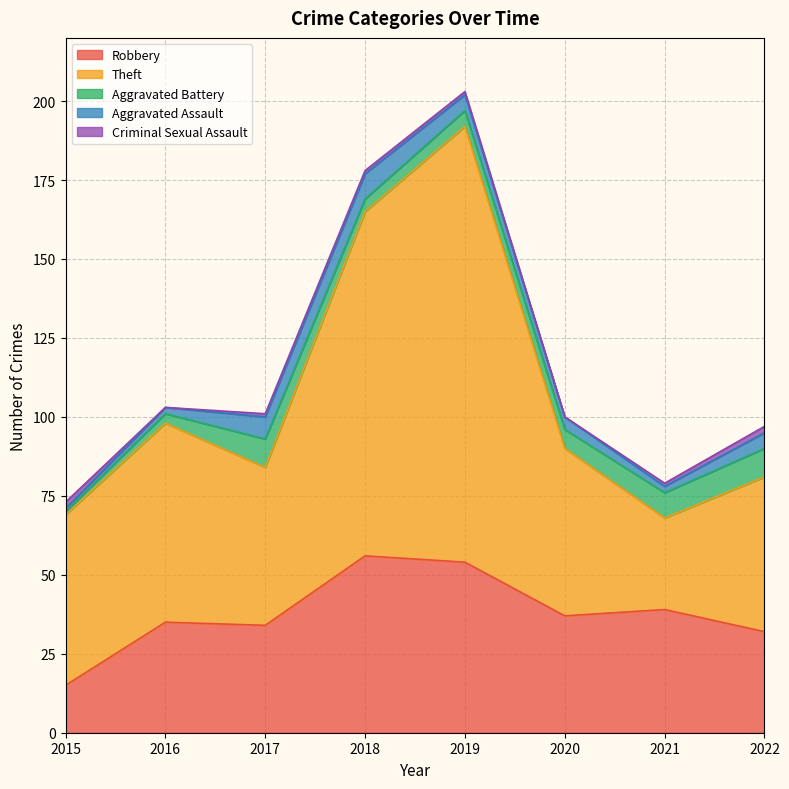

Between 2020 and 2022, which series saw the biggest shift?

Robbery